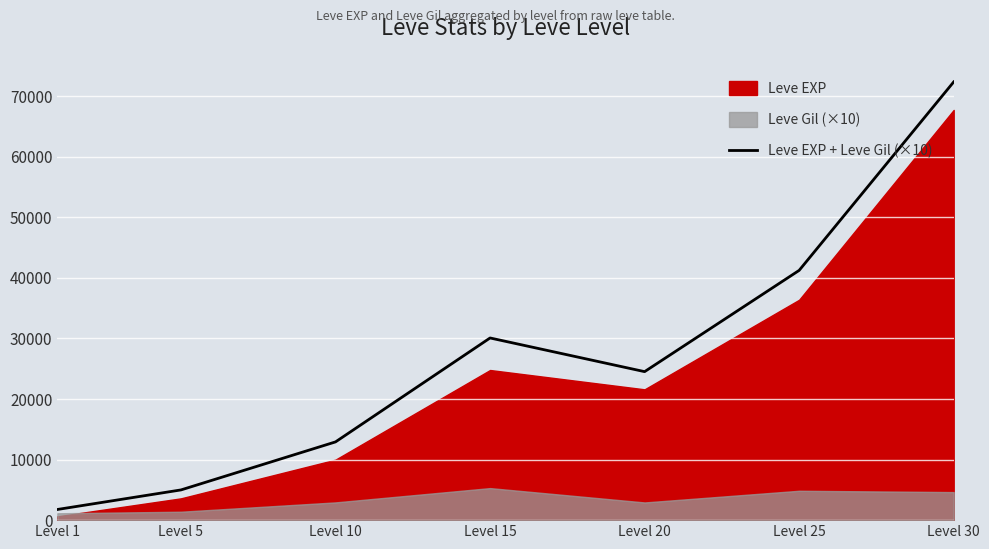

Approximately how many times larger is the value at Level 5 compared to Level 30?

0.1